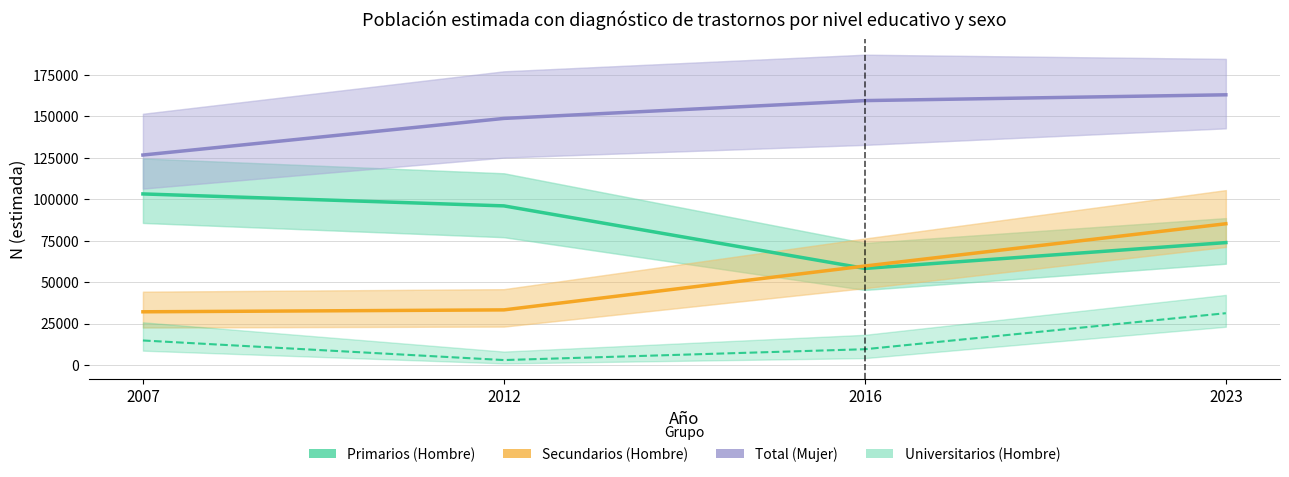

Reading left to right, extract all data points from this chart.

Primarios (Hombre): 2007=103228	2012=96014	2016=58282	2023=73867
Secundarios (Hombre): 2007=32120	2012=33274	2016=59736	2023=85237
Total (Mujer): 2007=126701	2012=148779	2016=159528	2023=163028
Universitarios (Hombre): 2007=14814	2012=3000	2016=9539	2023=31274